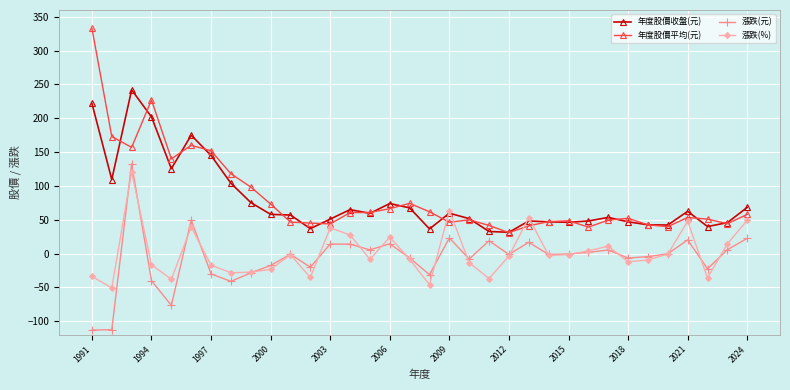

True or false: 漲跌(元) and 年度股價平均(元) intersect in this chart.

False